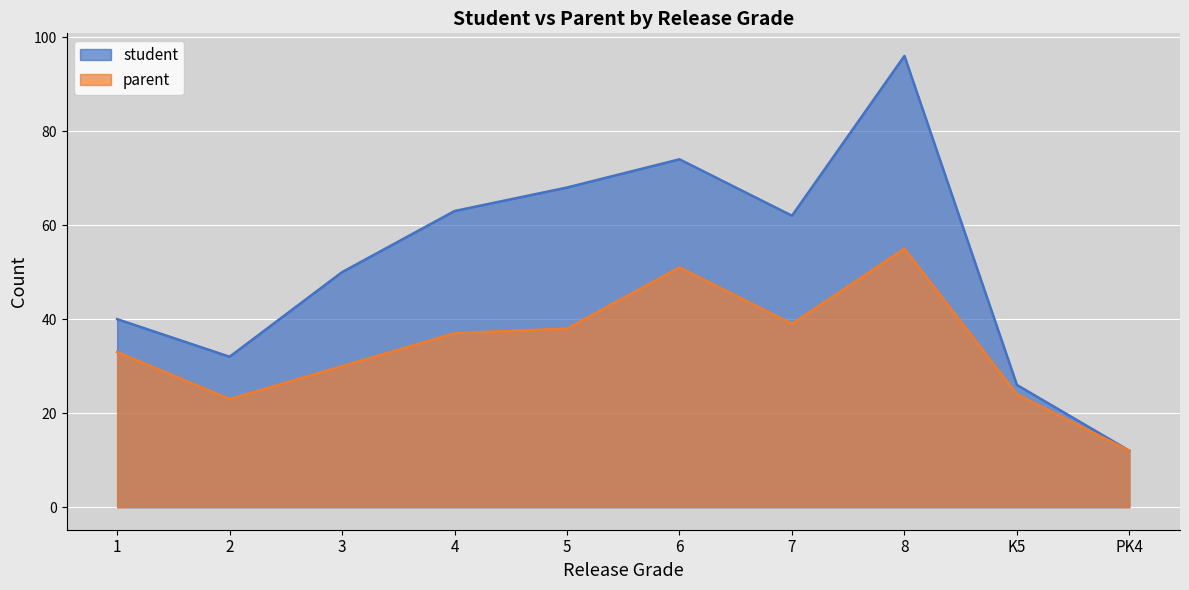

Does the chart display data point markers on the line(s)?

No